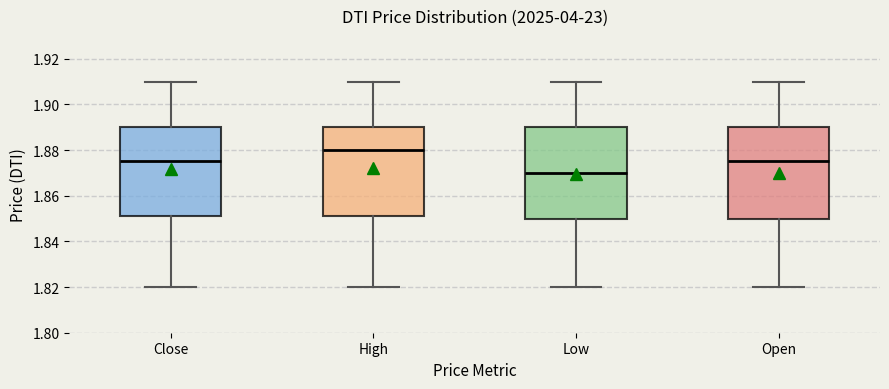

Reading left to right, read every box against the y-axis: the position of its median line, the range the box covers, and the ends of its whiskers. The values are not printed on the chart, so give them approximately, as read against the axis.

Close: median 1.876, box 1.852 to 1.890, whiskers 1.820 to 1.910
High: median 1.880, box 1.852 to 1.890, whiskers 1.820 to 1.910
Low: median 1.870, box 1.850 to 1.890, whiskers 1.820 to 1.910
Open: median 1.876, box 1.850 to 1.890, whiskers 1.820 to 1.910